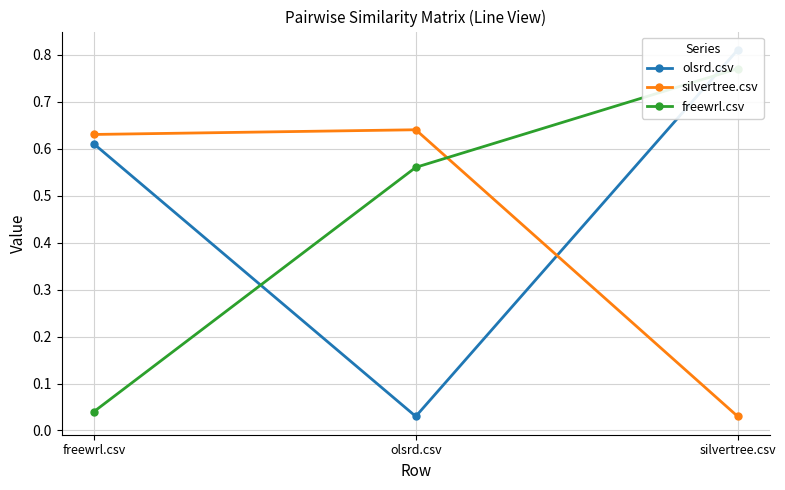

What is the total value across all series at olsrd.csv?

1.2